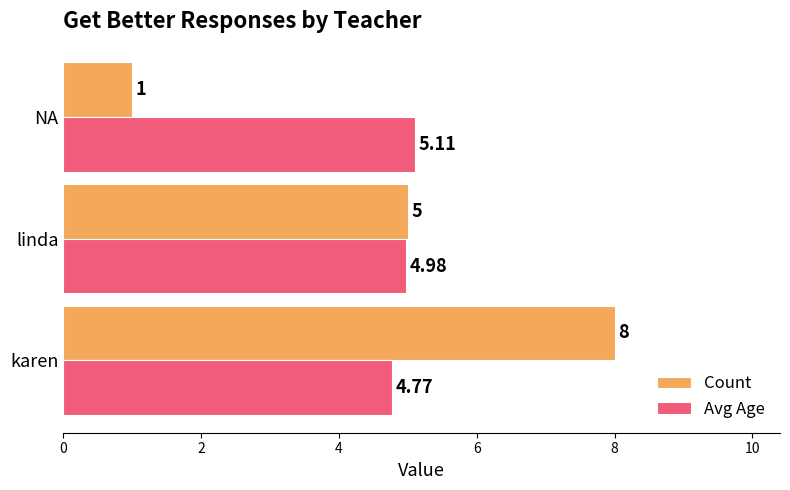

Between linda and NA, which series saw the biggest shift?

Count